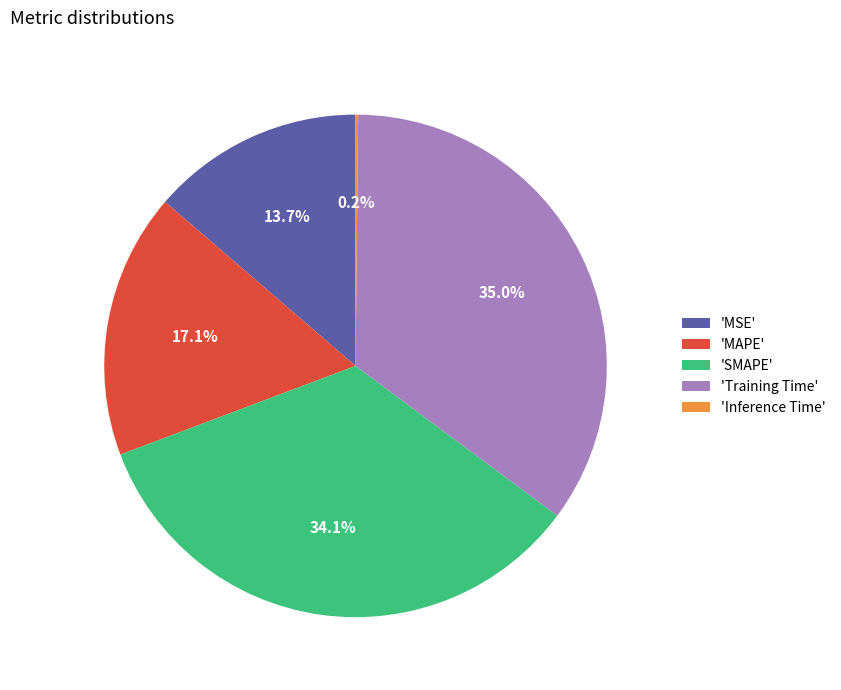

What is the largest slice in the pie chart?

'Training Time'